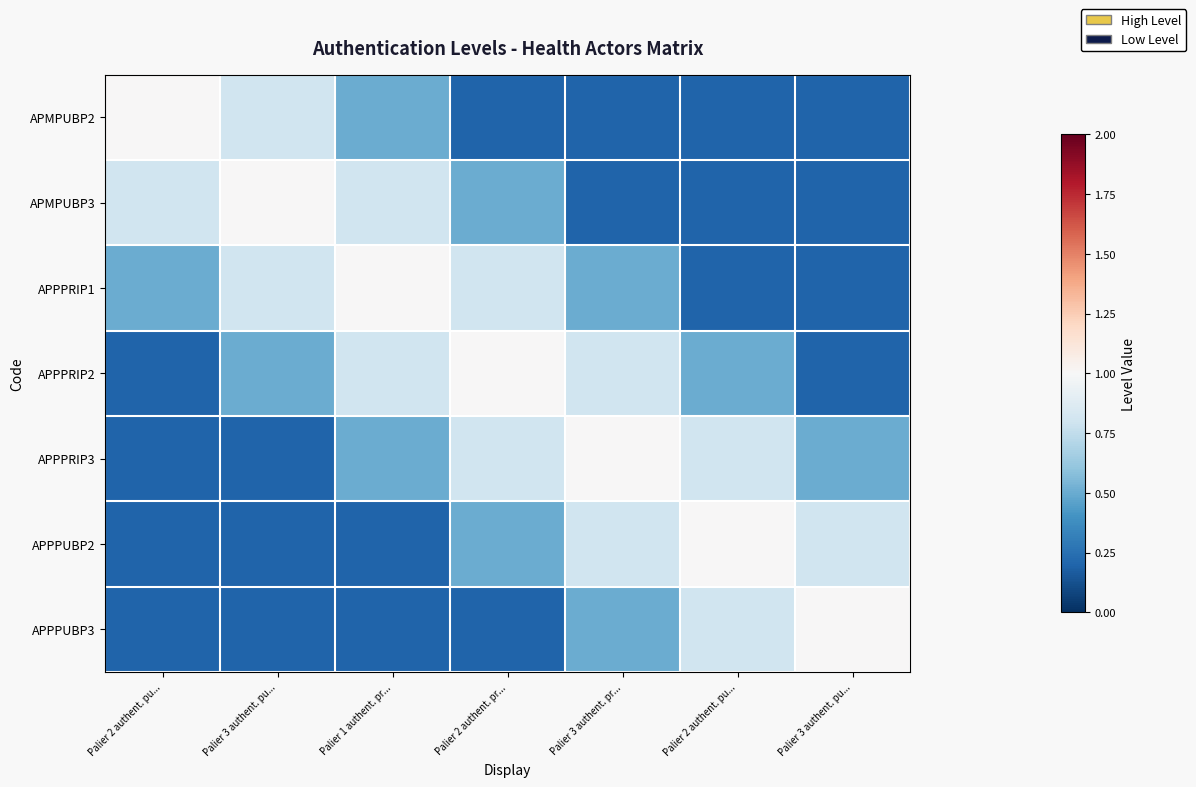

List the series in order of their peak value, lowest first.

APMPUBP2, APMPUBP3, APPPRIP1, APPPRIP2, APPPRIP3, APPPUBP2, APPPUBP3